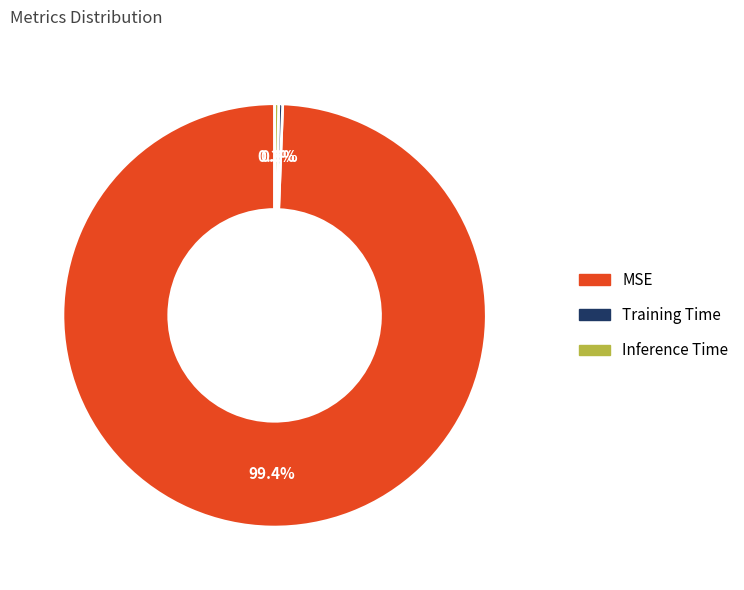

What is the largest slice in the pie chart?

MSE